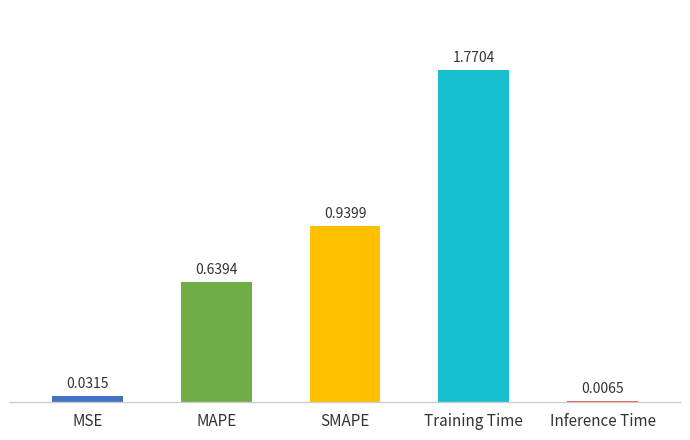

Which label corresponds to the smallest value in the chart?

Inference Time